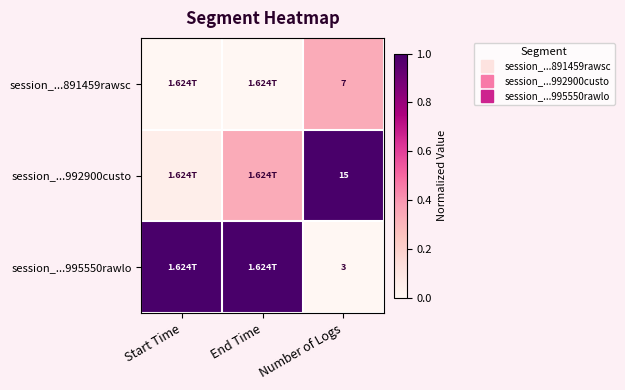

At which label does session_...992900custo reach its minimum?

Start Time